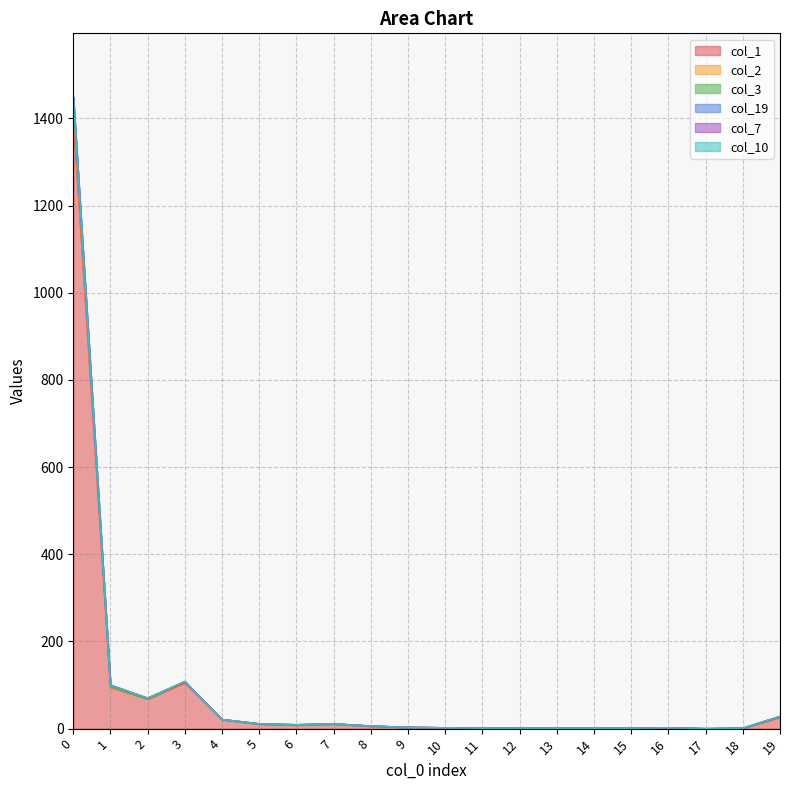

True or false: col_1 and col_10 cross at least once.

False